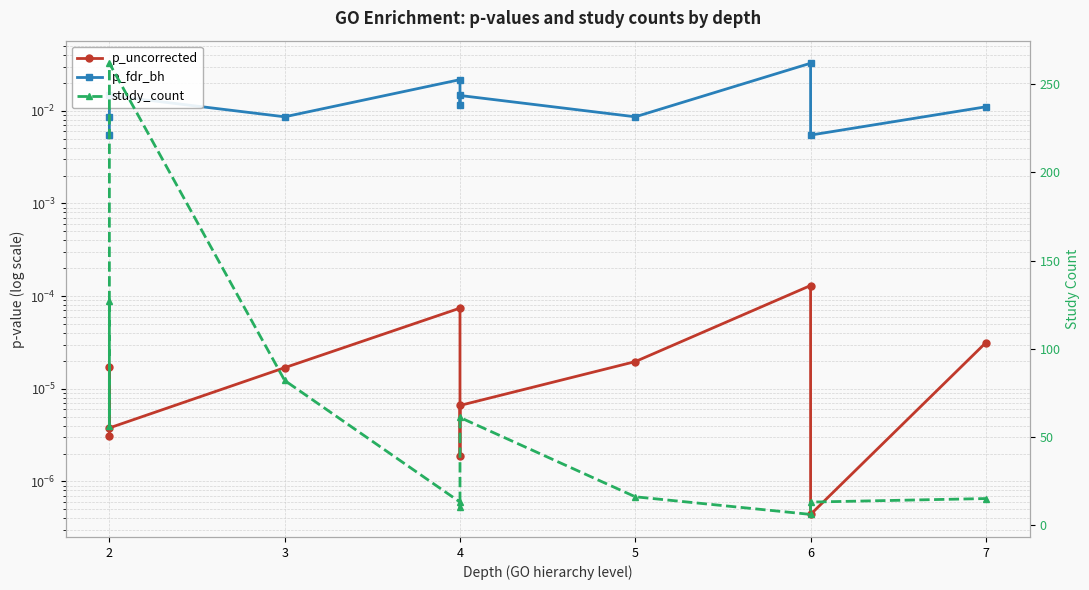

The value of p_uncorrected at 4 is 0.0. True or false?

False